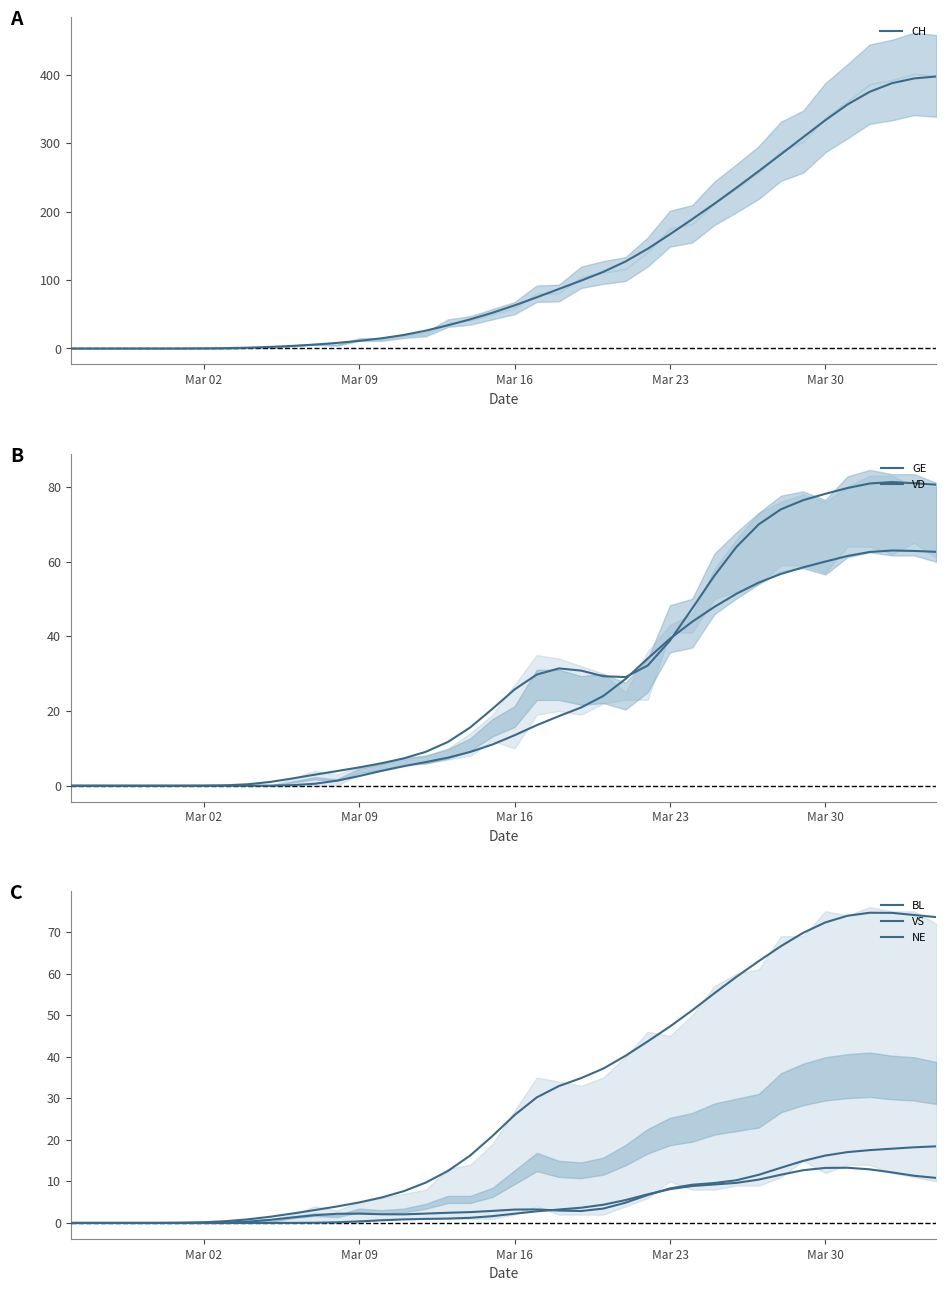

Is the value of VS at 8 greater than the value of CH at 13?

No